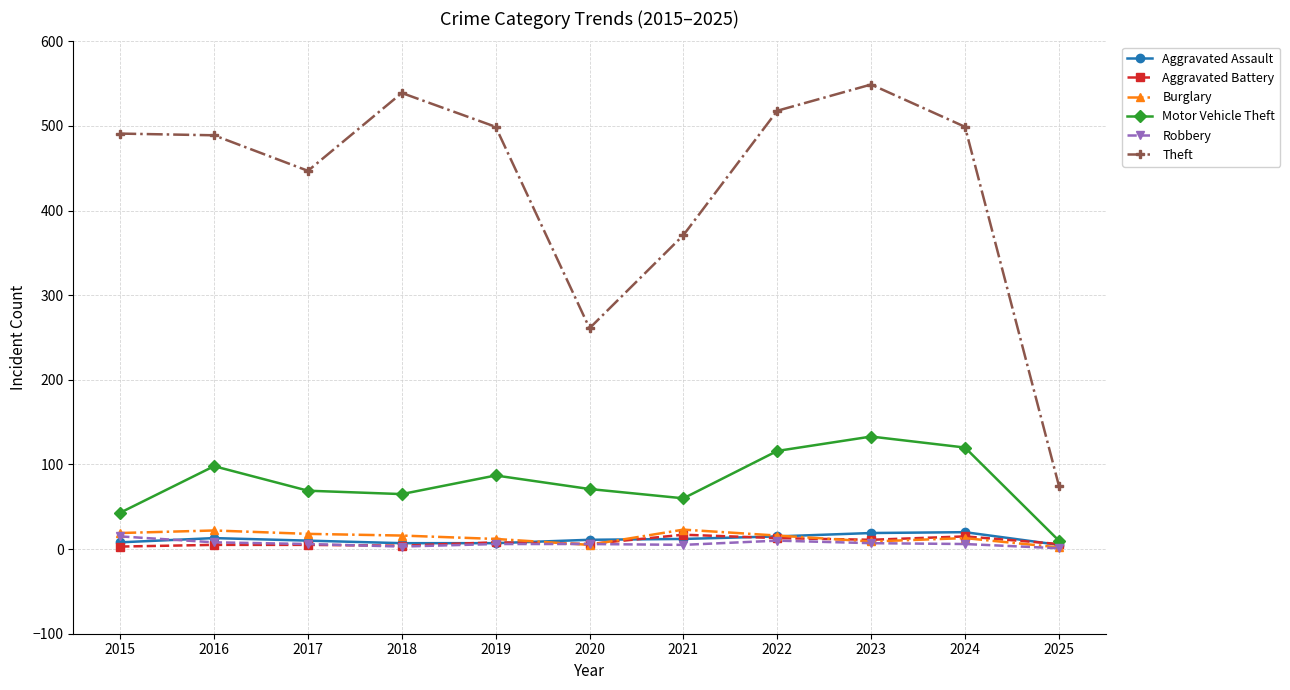

What are all the series names shown in the legend?

Aggravated Assault, Aggravated Battery, Burglary, Motor Vehicle Theft, Robbery, Theft